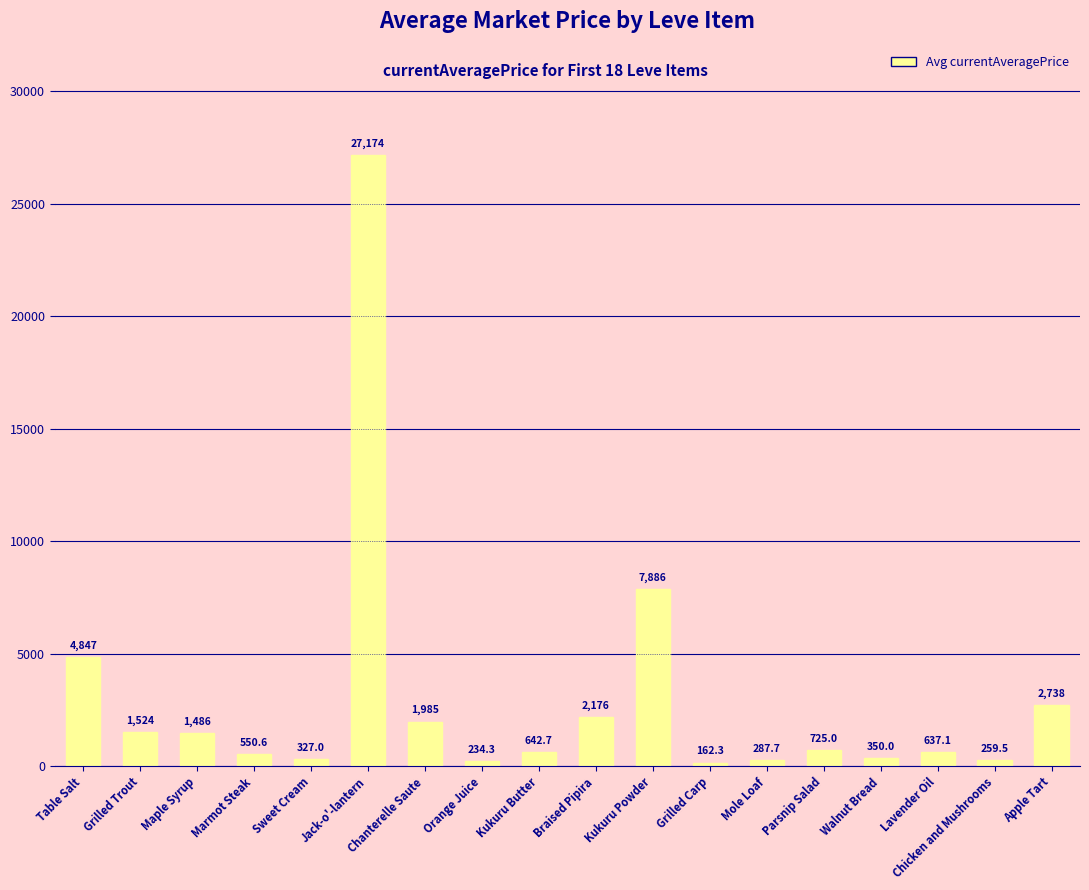

At which label does the data first exceed 725?

Table Salt